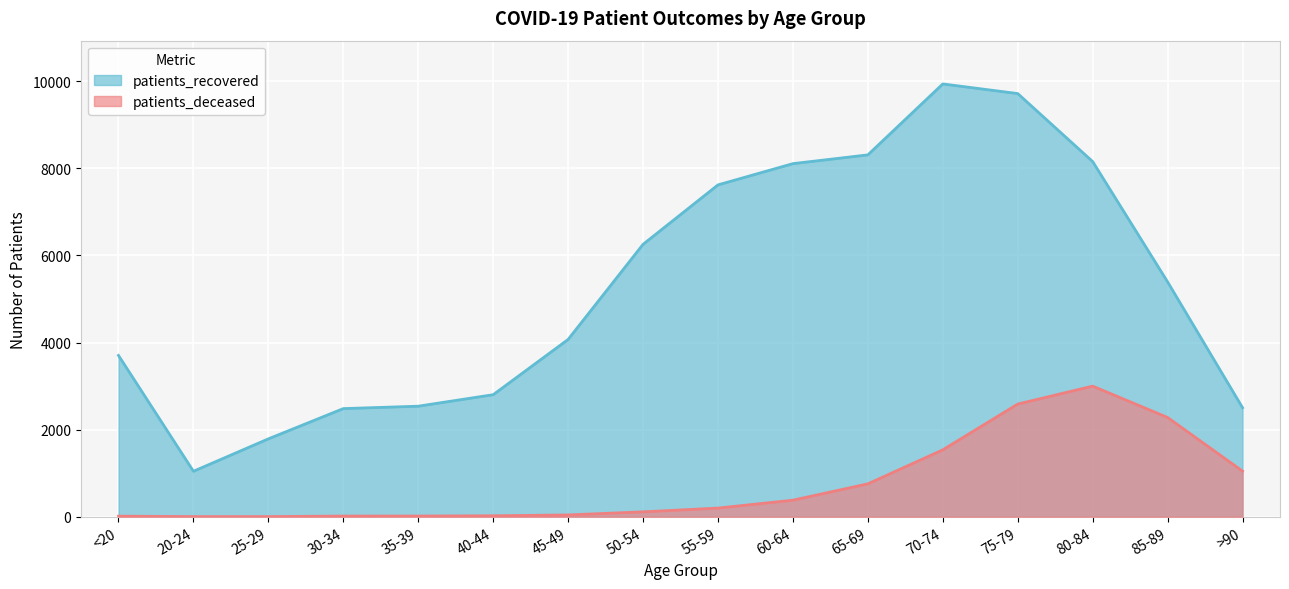

Where is patients_recovered nearest to the value 5491?

85-89